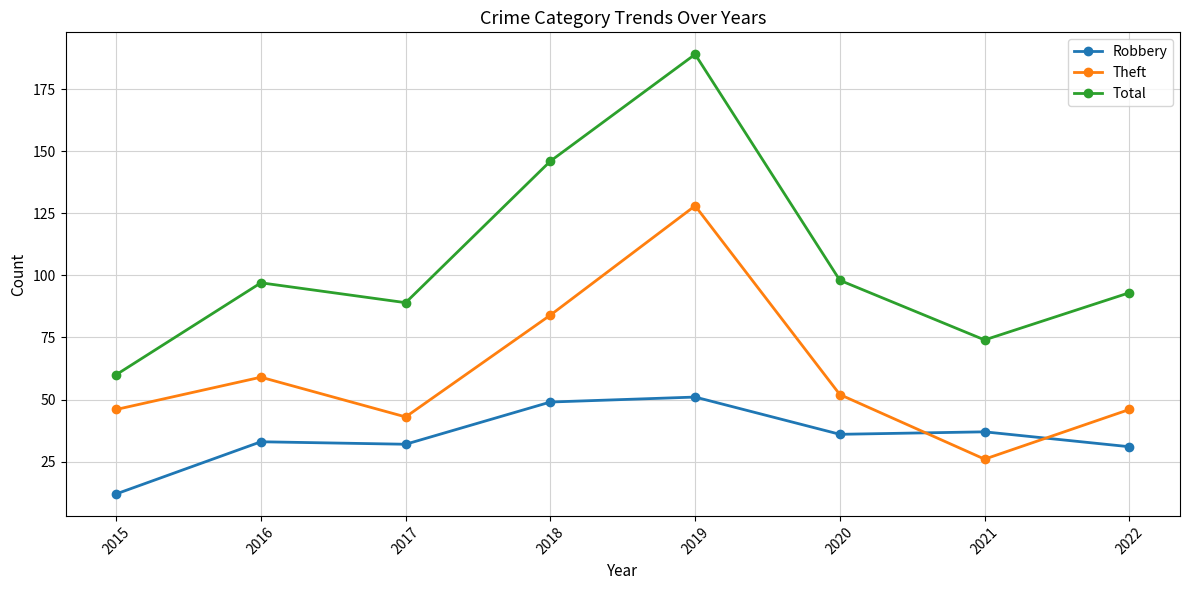

How many interior local peaks does the Total series have?

2